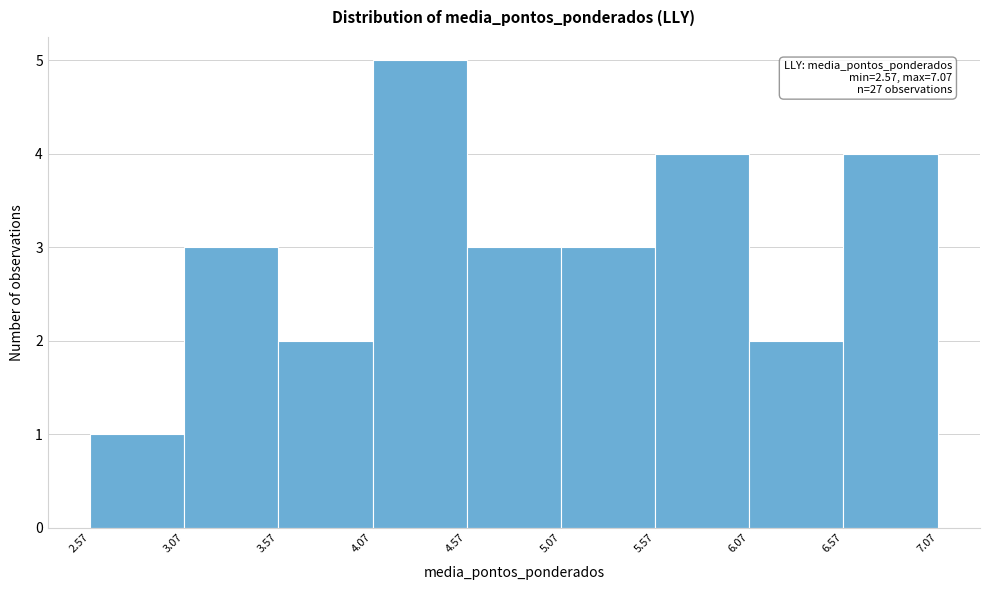

Over which range of the x-axis is the bar tallest?

4.07 to 4.57